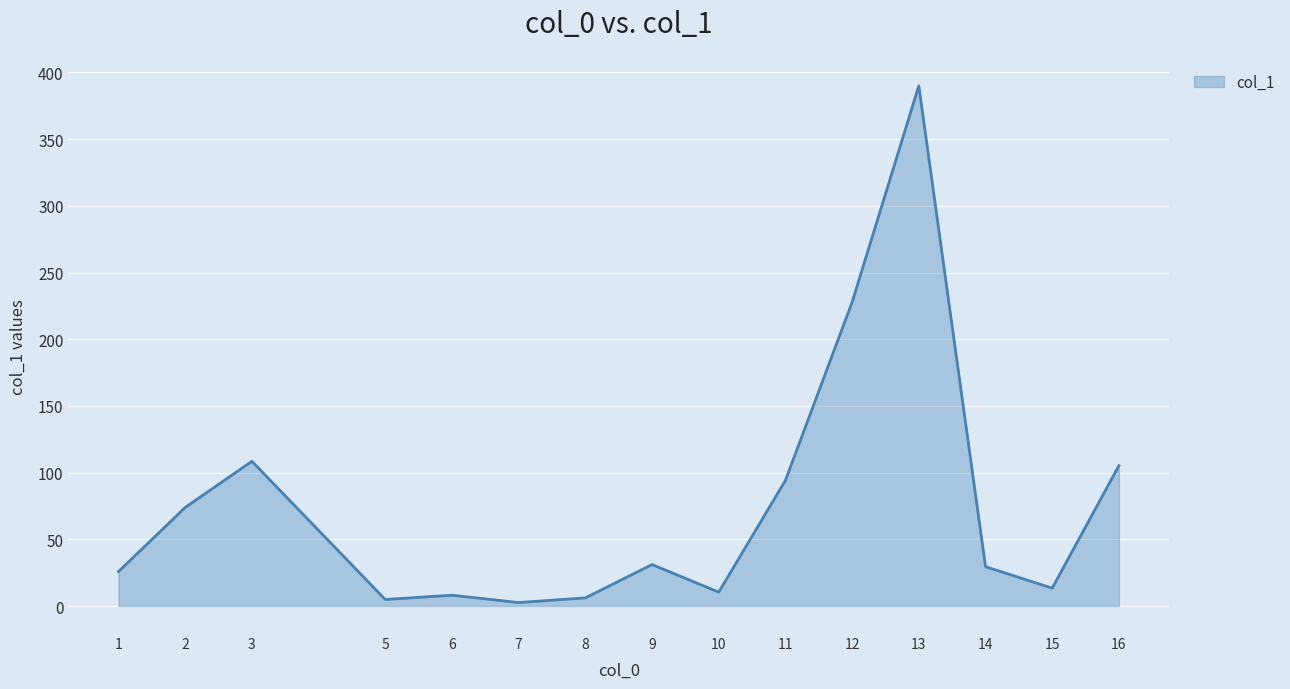

What is the sum of the values at 11 and 6?

102.3